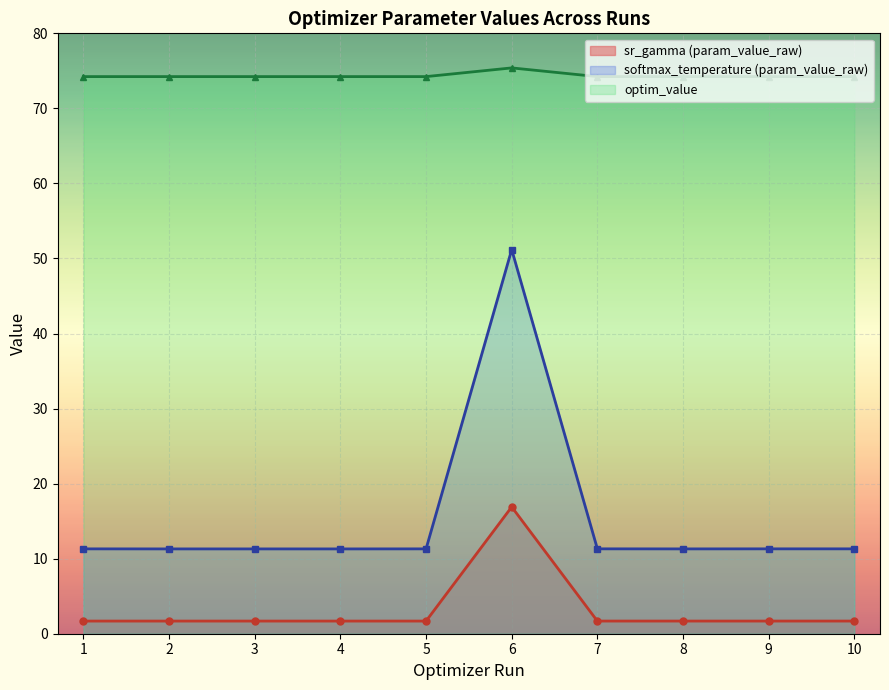

True or false: param_value_human_readable and optim_value intersect in this chart.

False